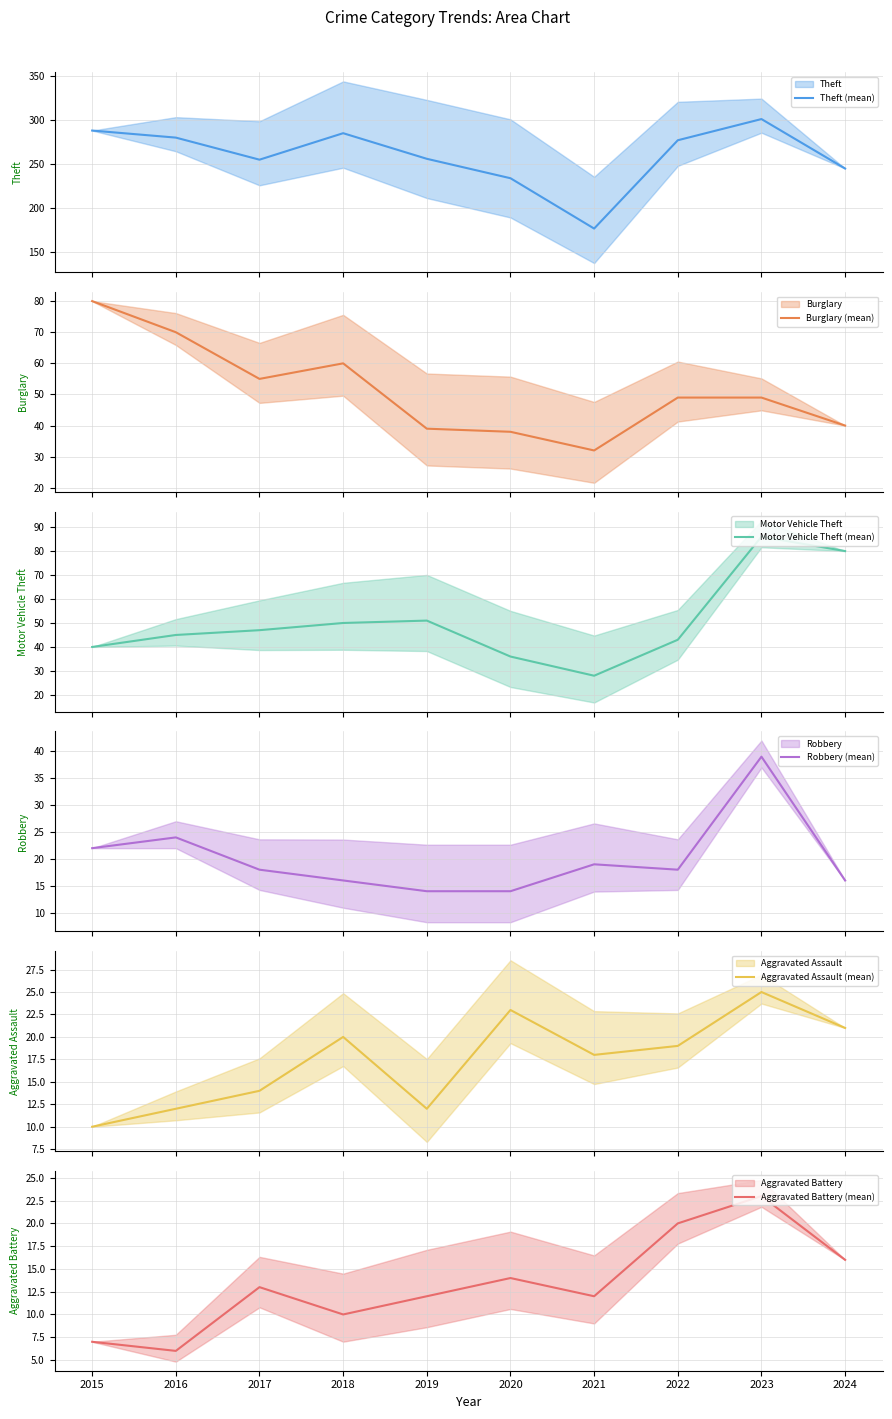

What is the difference between the maximum and minimum values in the Theft (mean) series?

124